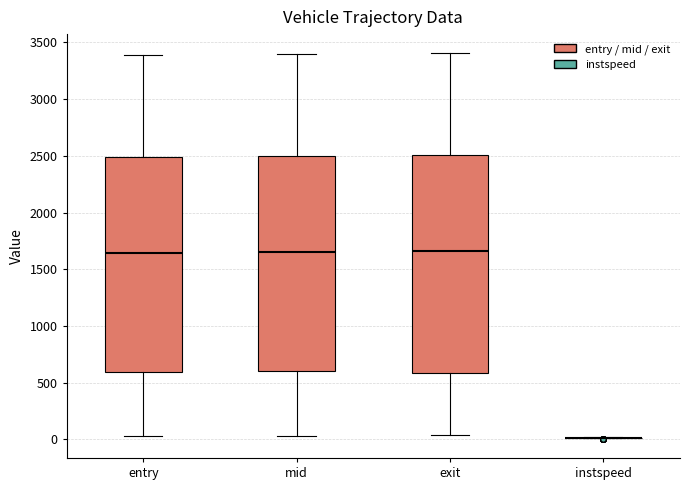

Reading left to right, transcribe this box plot: for each box, give where its median line is, the range the box spans, and where its two whiskers end, as read against the y-axis. The values are not printed on the chart, so give them approximately, as read against the axis.

entry: median 1650, box 600 to 2500, whiskers 50 to 3400
mid: median 1650, box 600 to 2500, whiskers 50 to 3400
exit: median 1650, box 600 to 2500, whiskers 50 to 3400
instspeed: box collapsed to a line at 0, whiskers 0 to 0